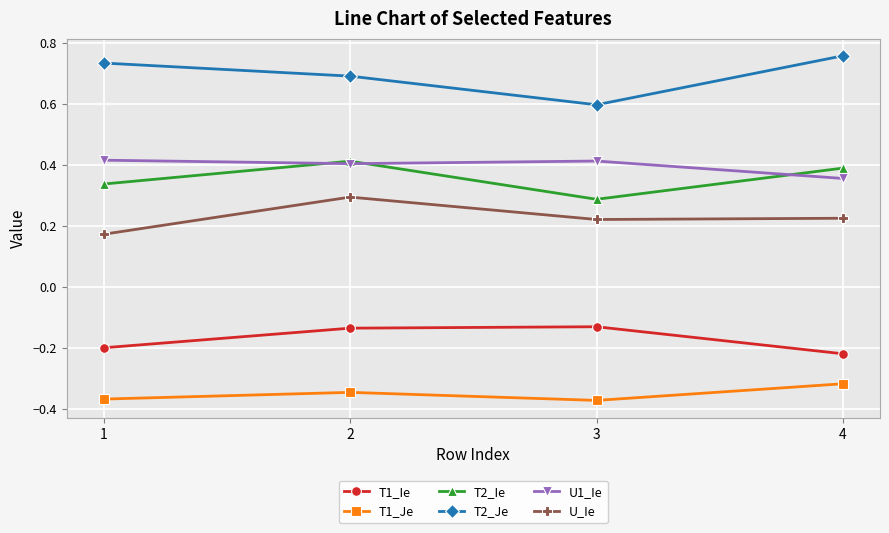

The T2_Je series shows 1.3 at 4. True or false?

False